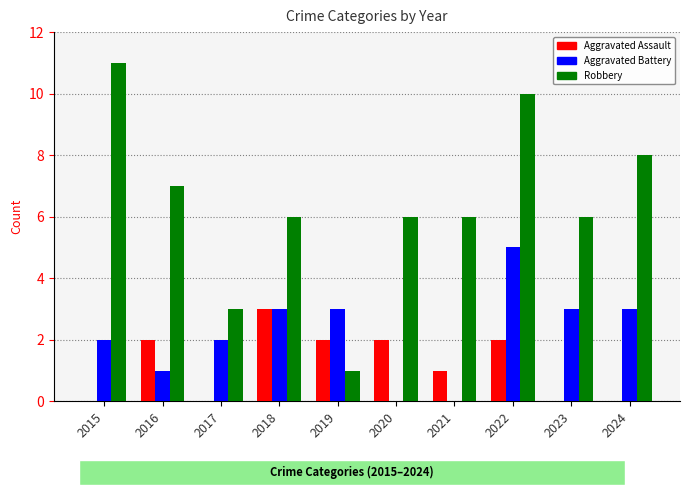

How many groups of bars are there?

10